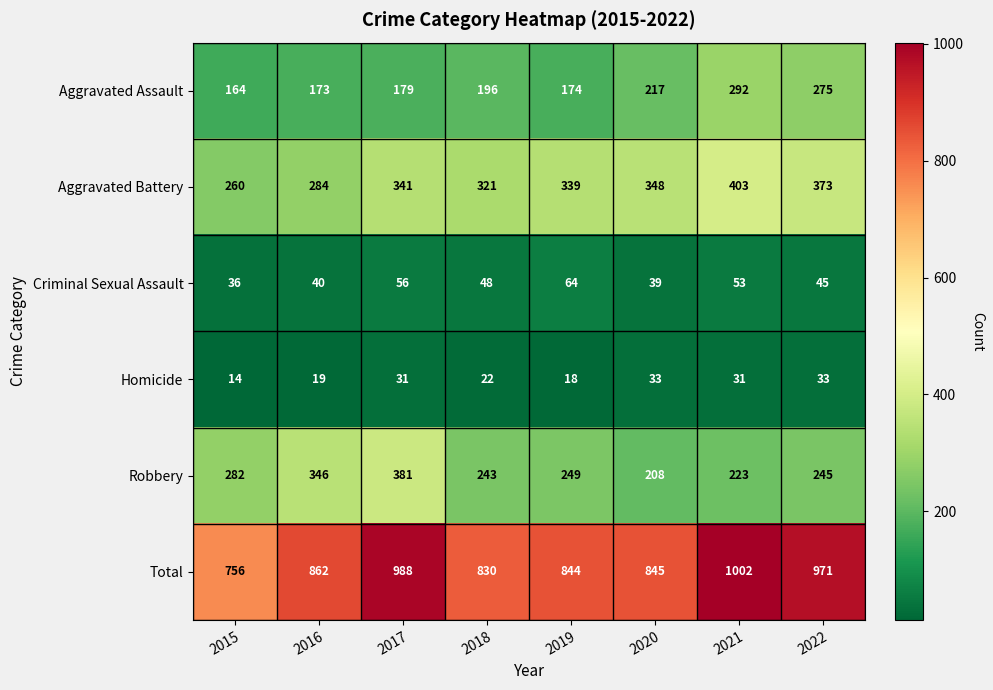

What is the difference between the maximum and second lowest values in the Total series?

172